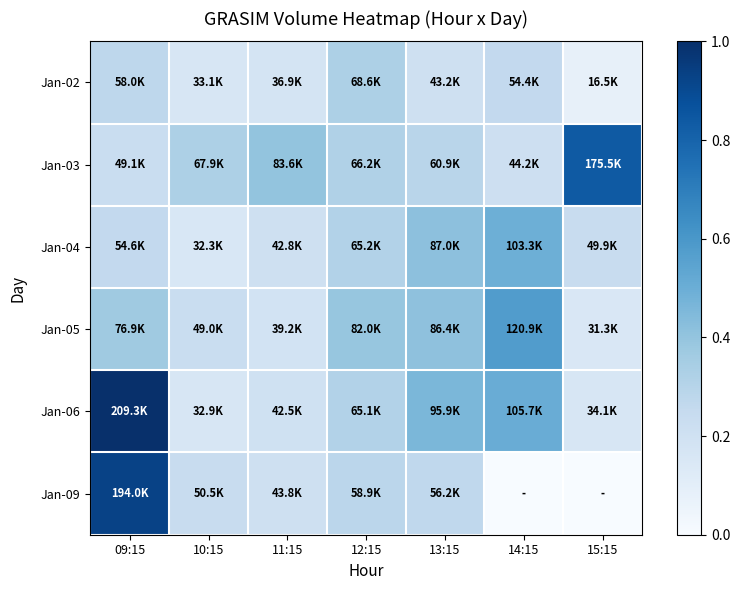

What is the total value across all series at 11:15?

1.4